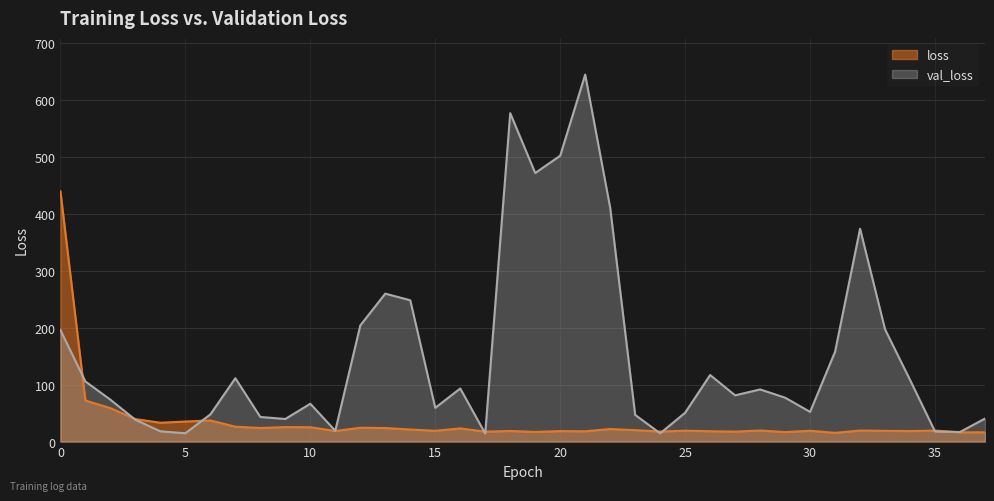

After their last crossing, which series has the higher values: loss or val_loss?

val_loss